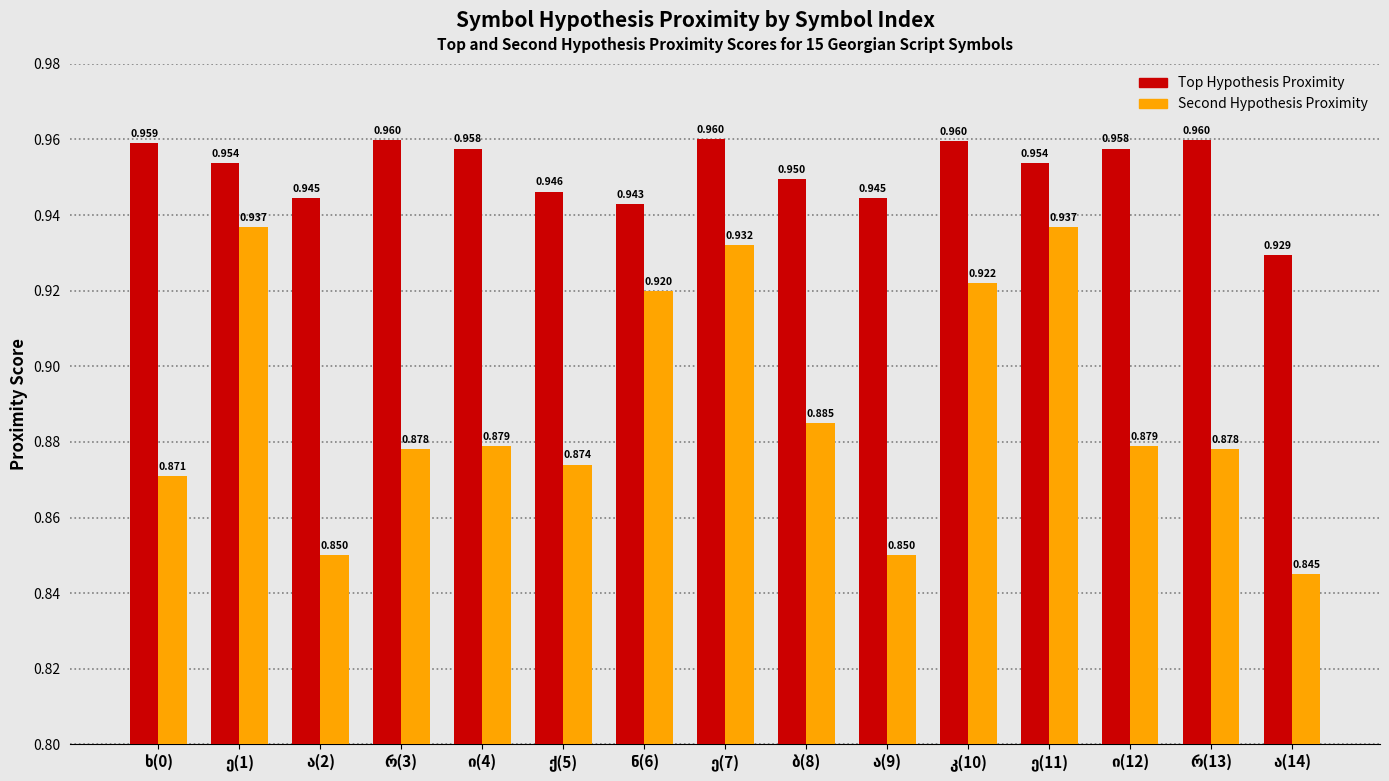

Which series has the largest total across all categories?

Top Hypothesis Proximity